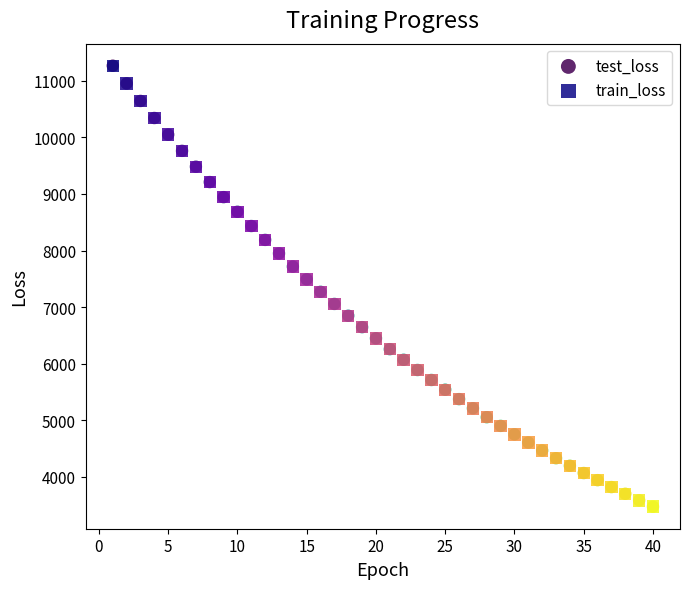

Which series has the widest spread of Y values?

test_loss